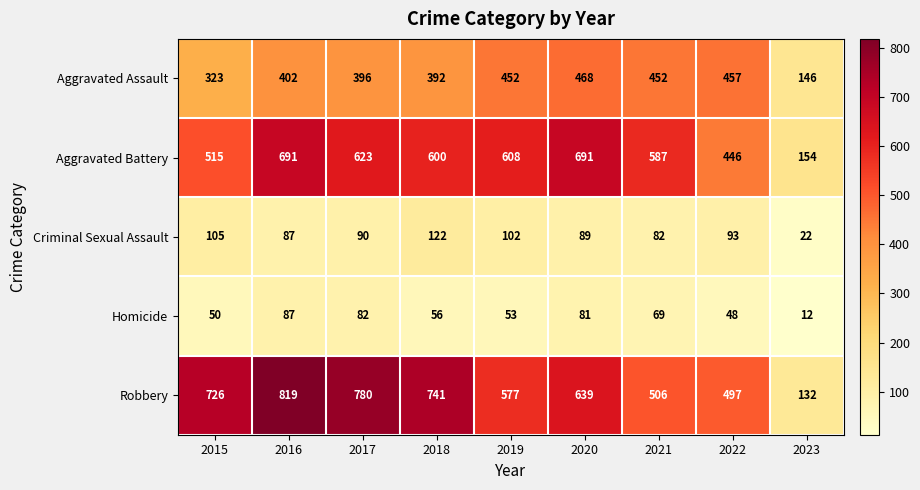

True or false: Aggravated Assault has a value of 392 at 2018.

True